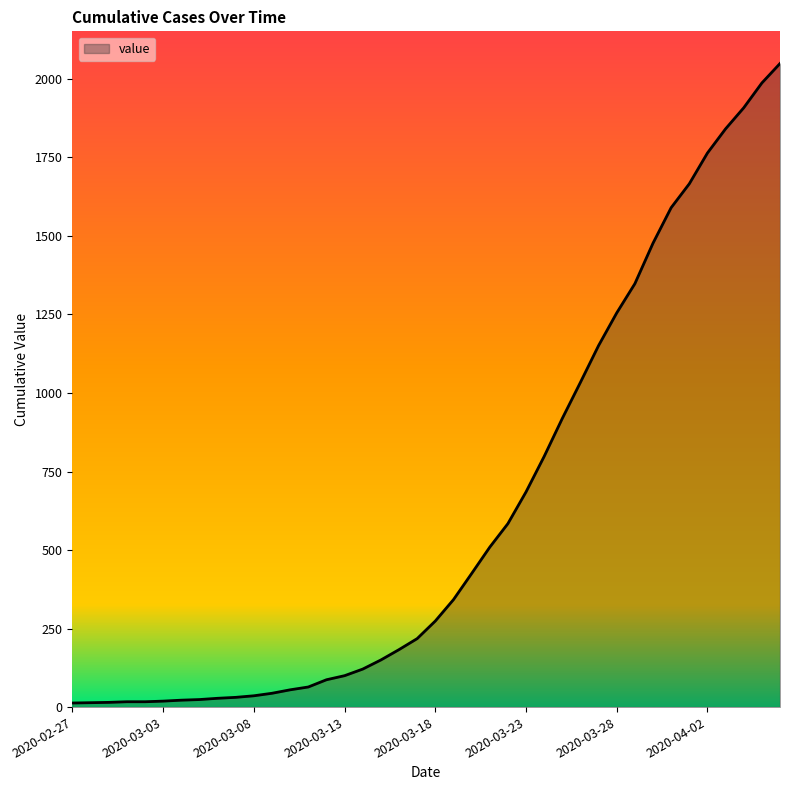

What is the difference between the second highest and second lowest values?

1973